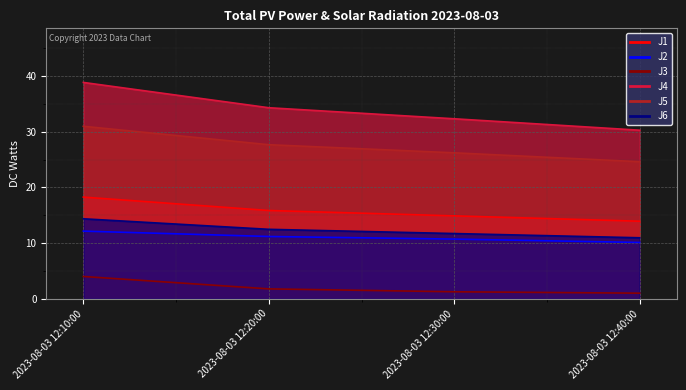

What position from the left is 2023-08-03 12:20:00?

2